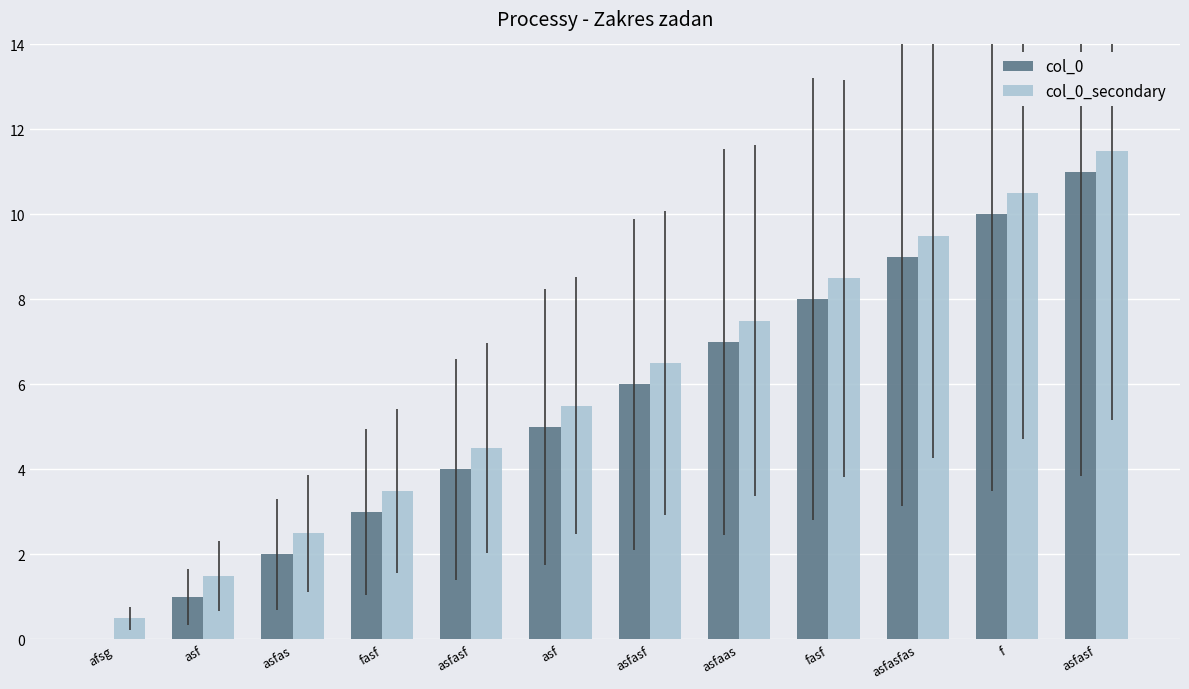

What is the greatest value displayed?

11.5